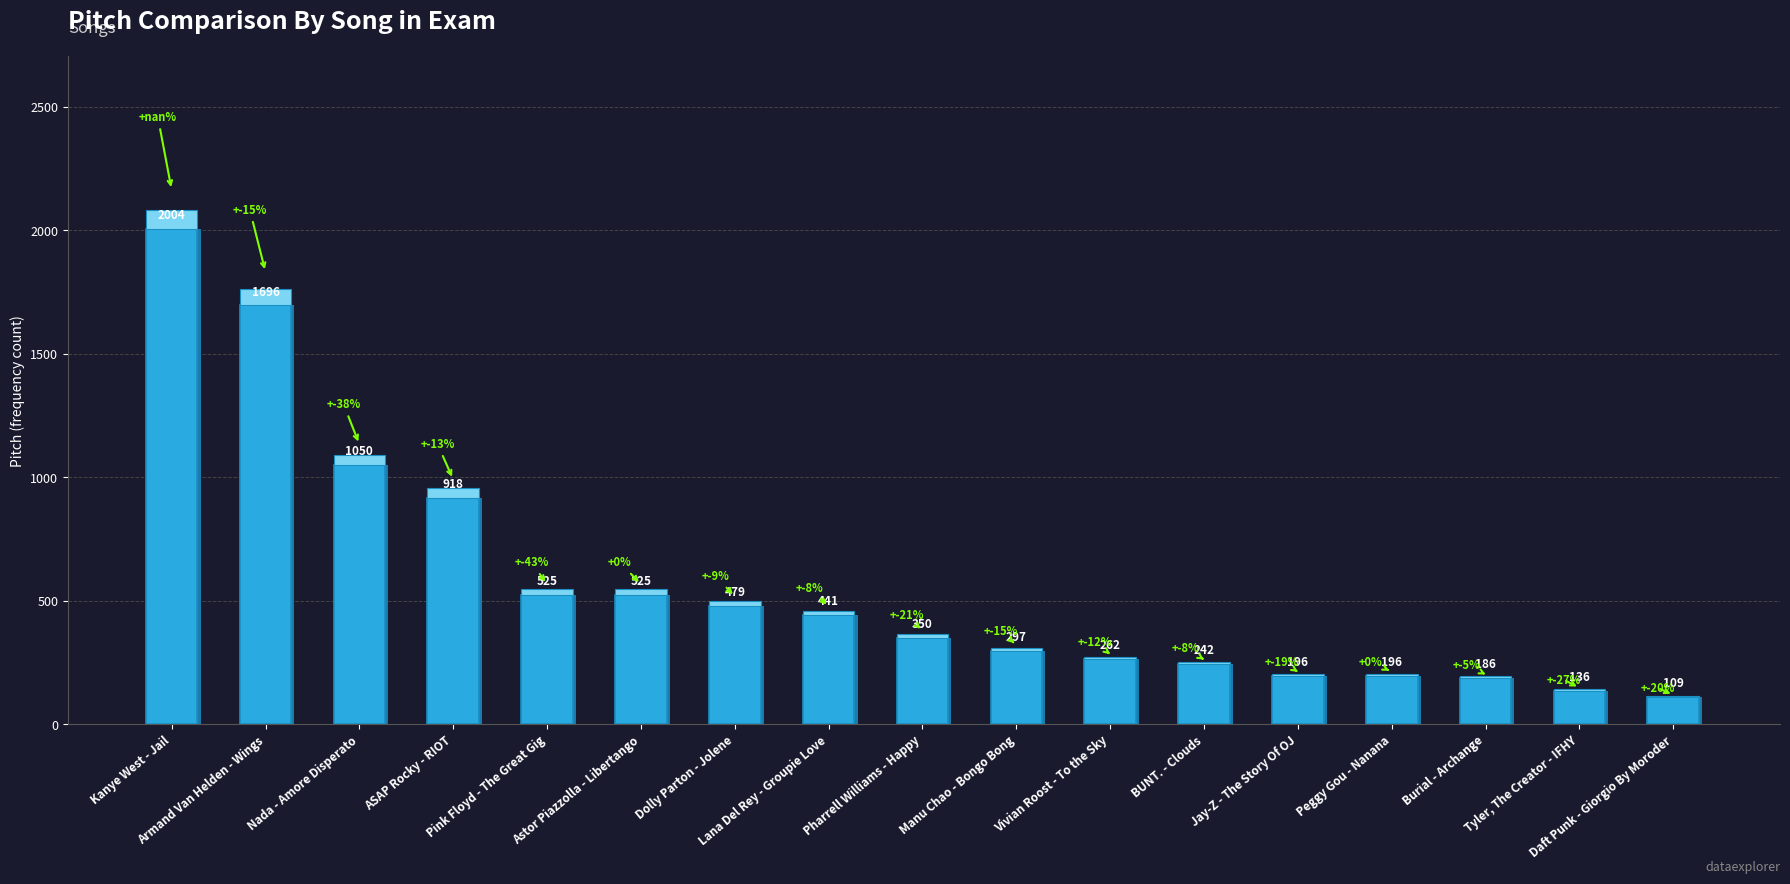

List the labels in order of value, smallest first.

Daft Punk - Giorgio By Moroder, Tyler, The Creator - IFHY, Burial - Archange, Jay-Z - The Story Of OJ, Peggy Gou - Nanana, BUNT. - Clouds, Vivian Roost - To the Sky, Manu Chao - Bongo Bong, Pharrell Williams - Happy, Lana Del Rey - Groupie Love, Dolly Parton - Jolene, Pink Floyd - The Great Gig, Astor Piazzolla - Libertango, ASAP Rocky - RIOT, Nada - Amore Disperato, Armand Van Helden - Wings, Kanye West - Jail